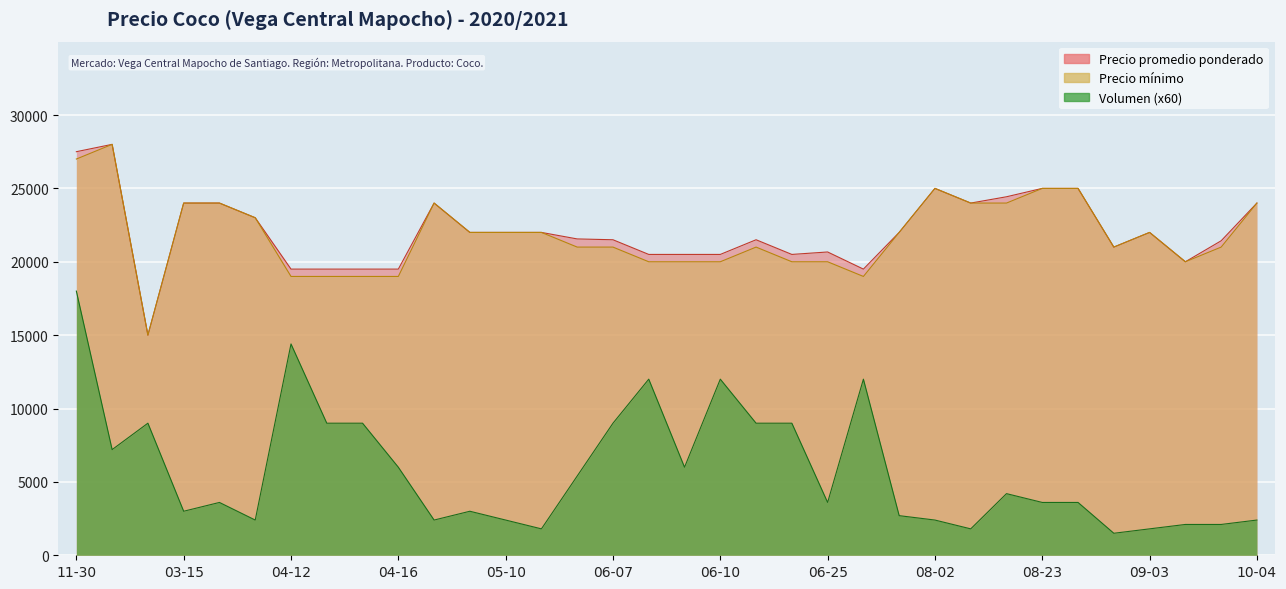

Does the chart display data point markers on the line(s)?

No